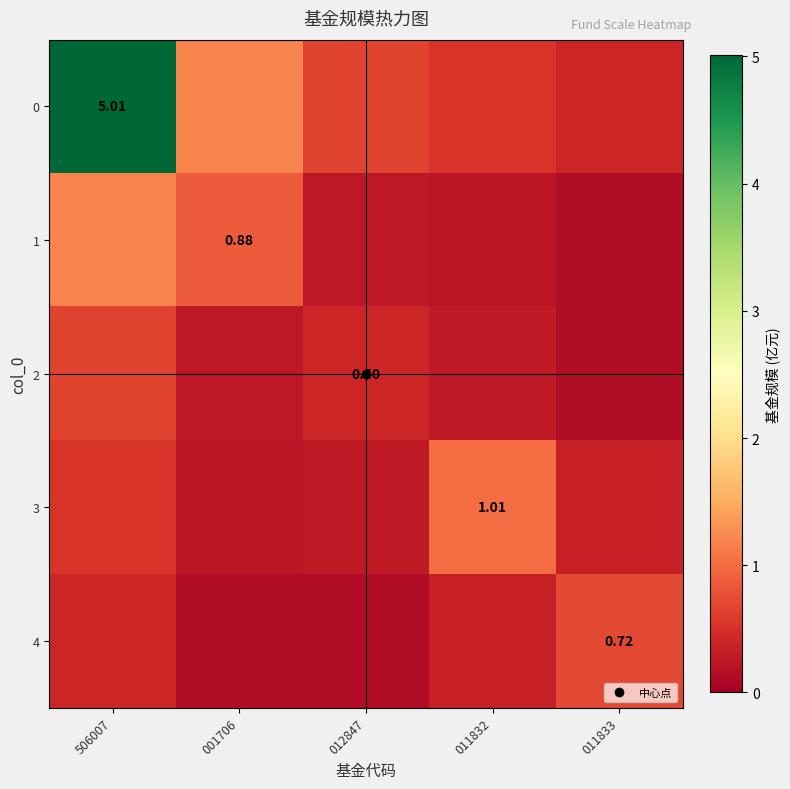

What is the difference between the 2 values at 001706 and 012847?

0.1